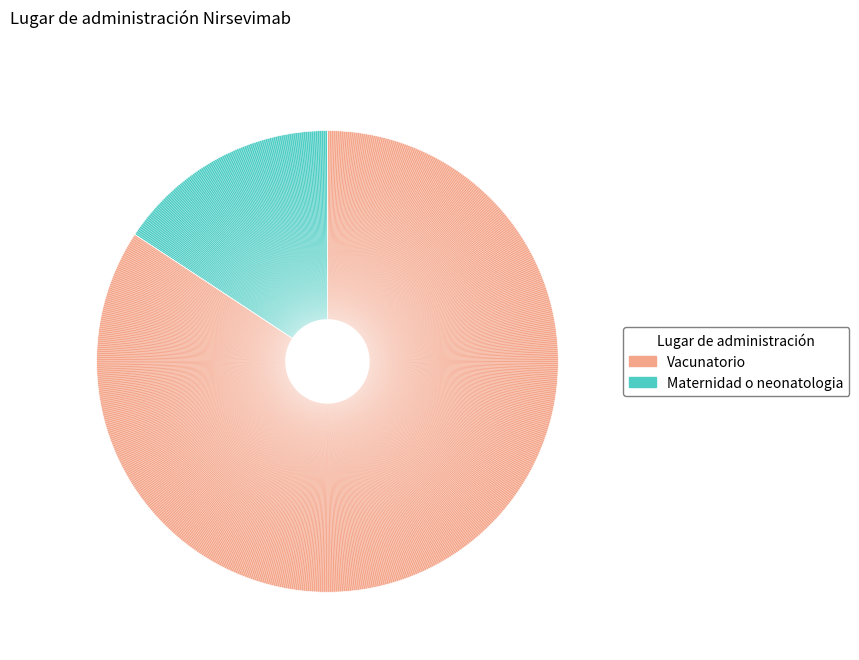

Count the number of slices in the pie.

2